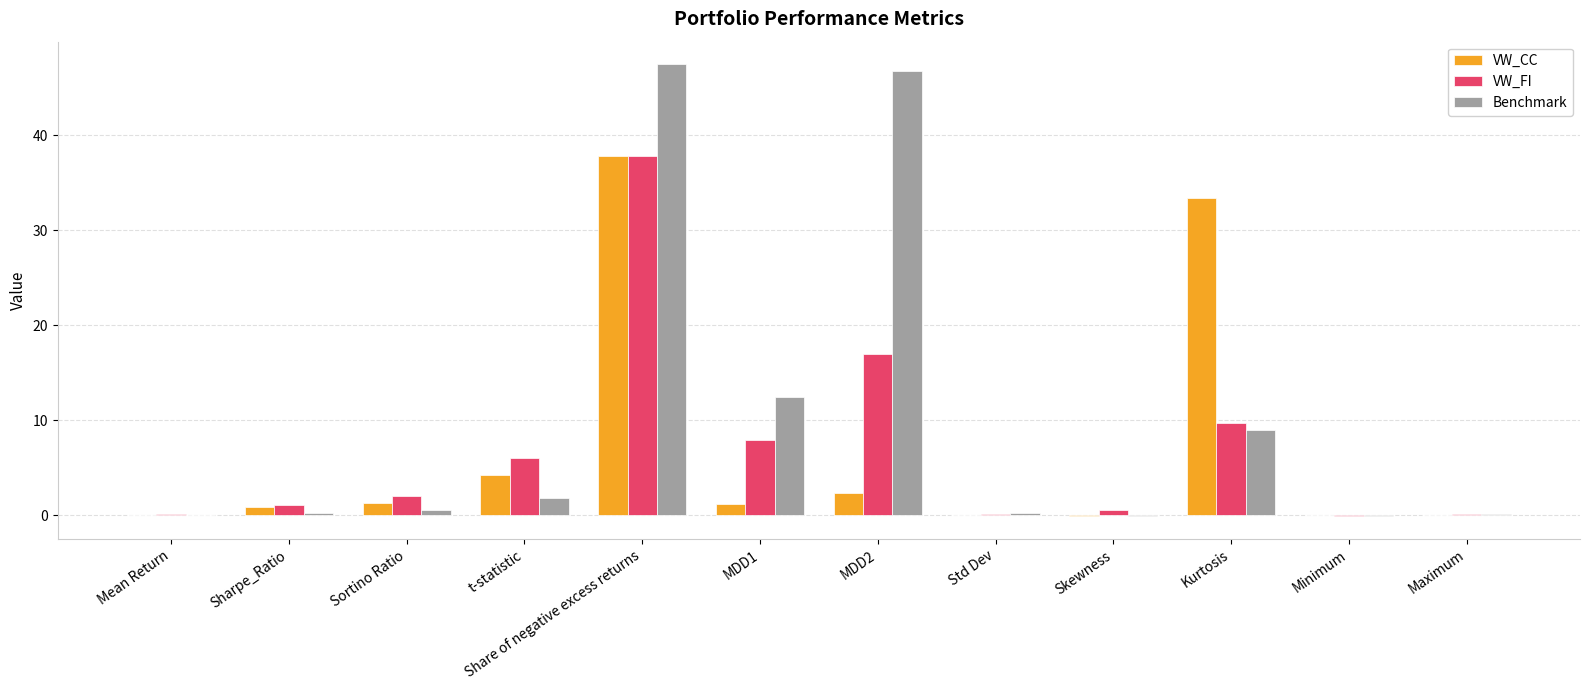

How many groups of bars are there?

12